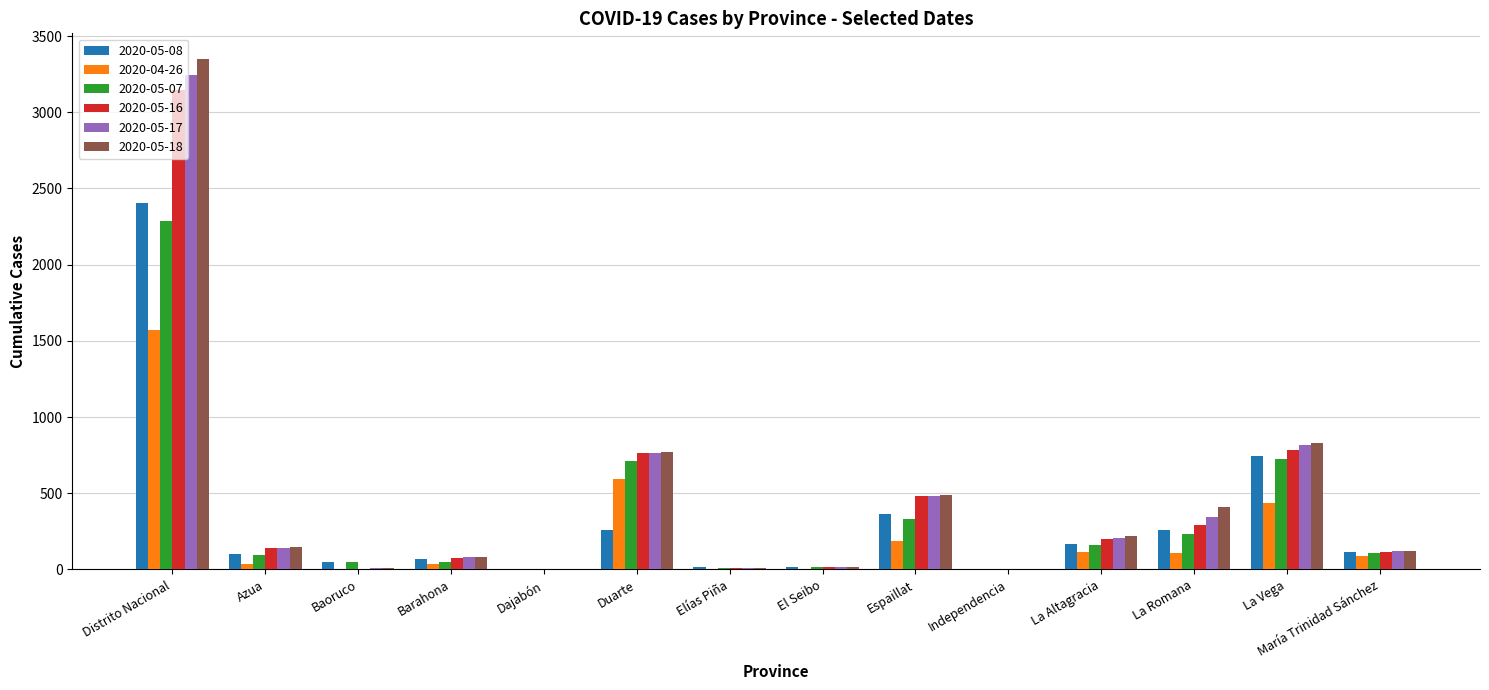

What is the sum of all 2020-05-17 values?

6239